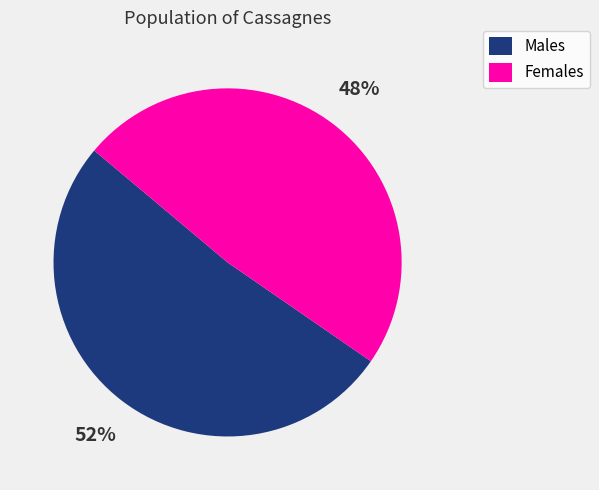

To the nearest percent, what percentage of the pie is Females?

48%